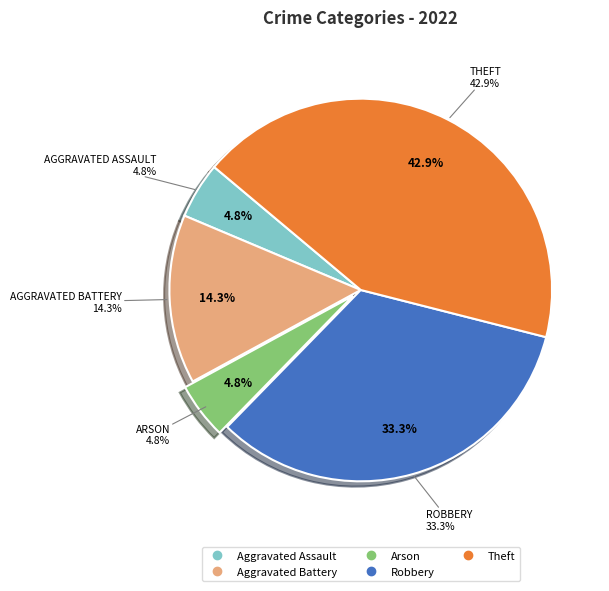

To the nearest percent, what is the average slice percentage?

20%